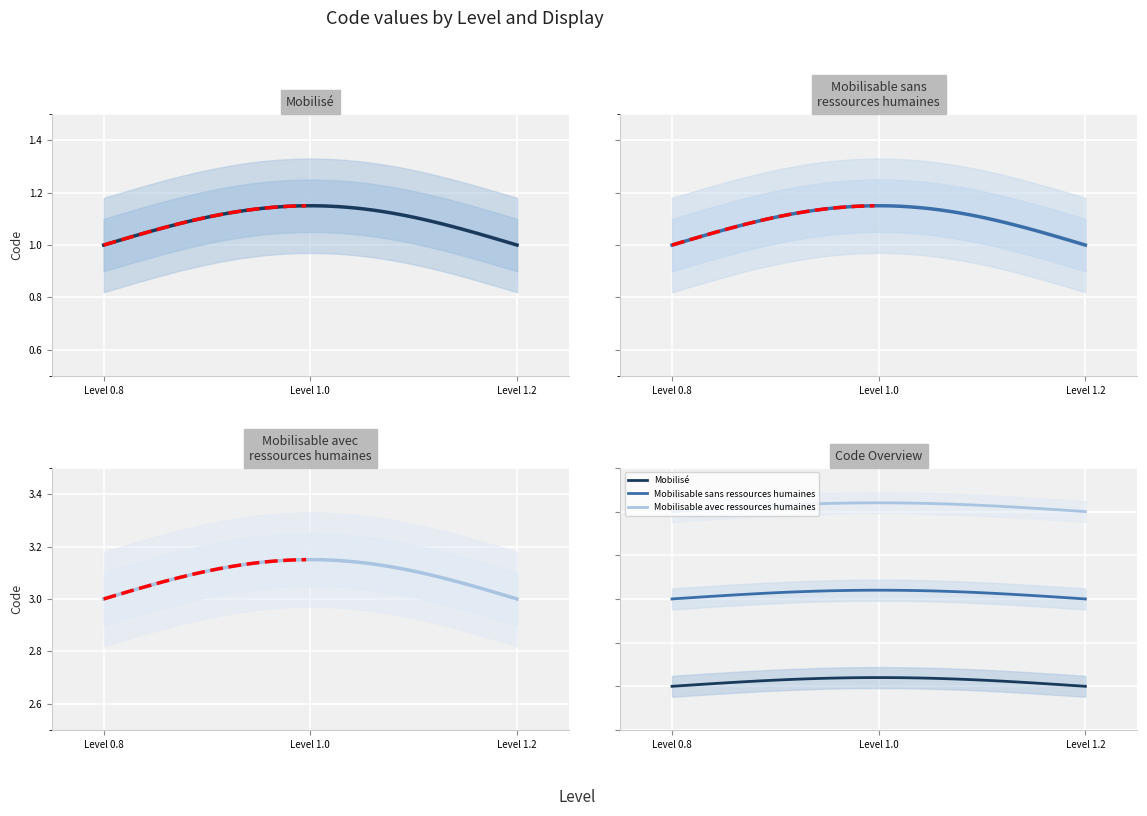

How many categories are shown in the chart?

3